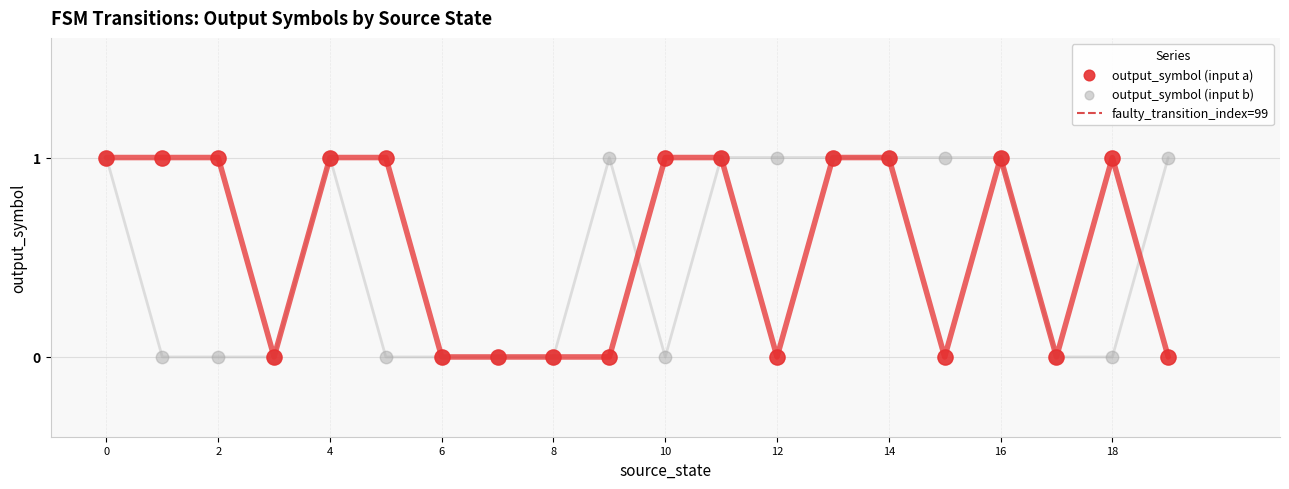

Which series contains the highest Y value?

output_symbol (input a)